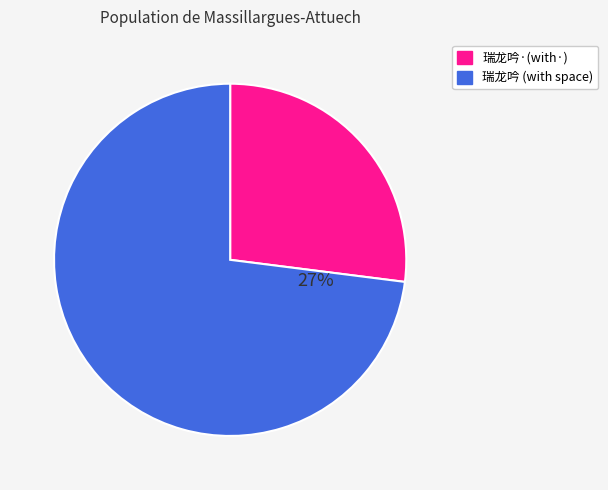

The 瑞龙吟·扁舟冲雪至下关，入城岁晏，江南寒寂可想，效梦窗体，赋成此解 slice represents 27% of the pie. True or false?

True